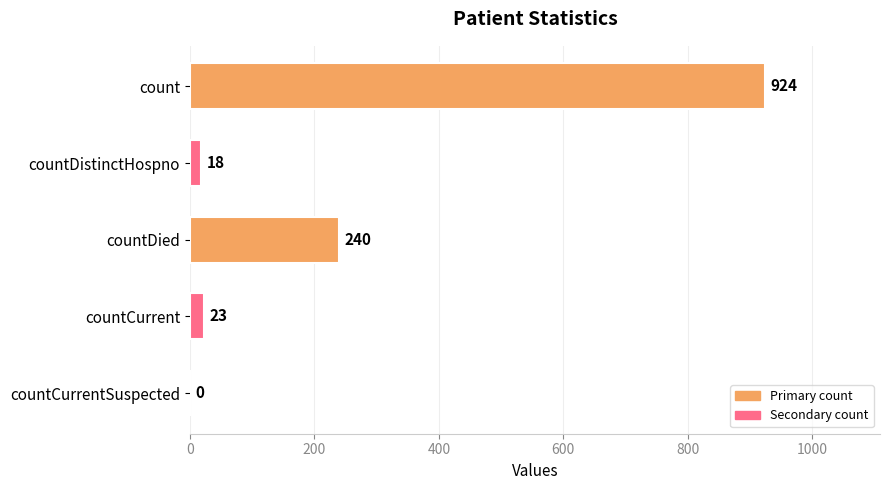

What is the sum of the values at count and countDistinctHospno?

942